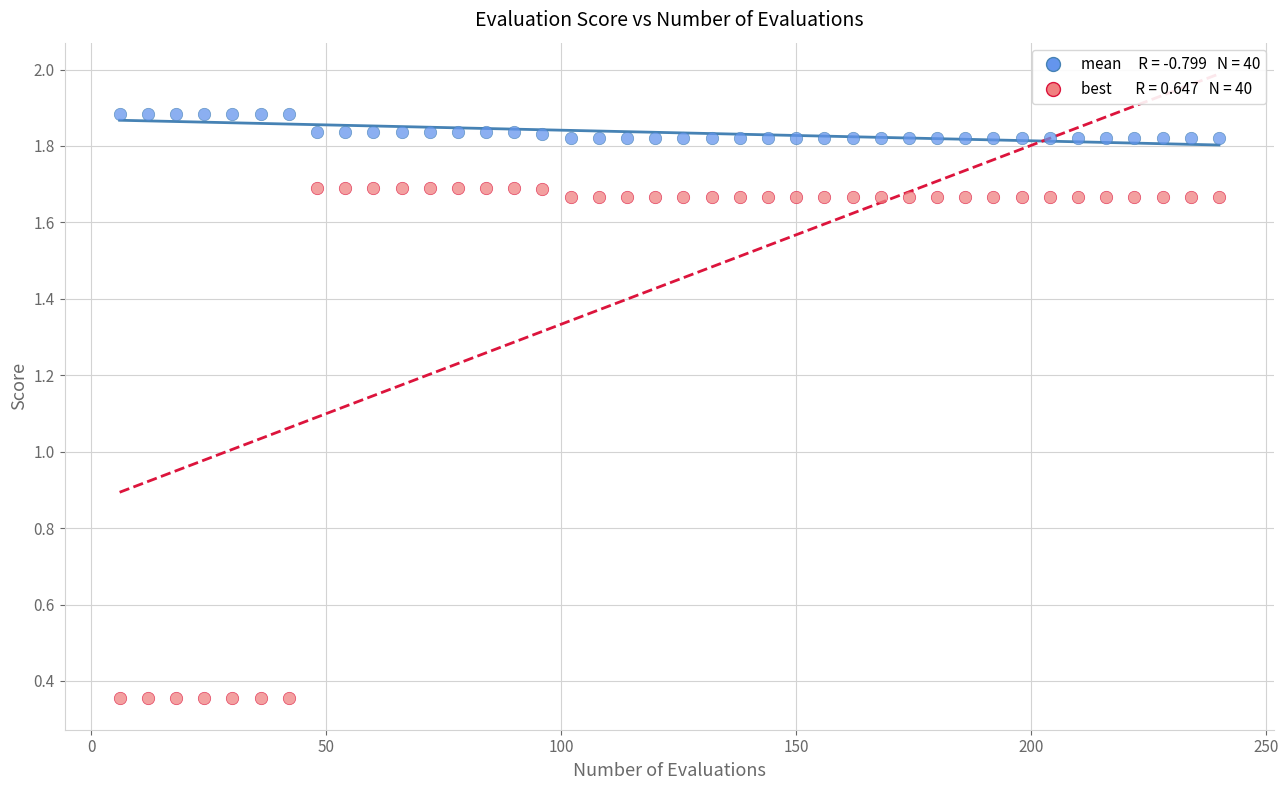

Across all data points, what is the range of Y values (max minus min)?

1.5